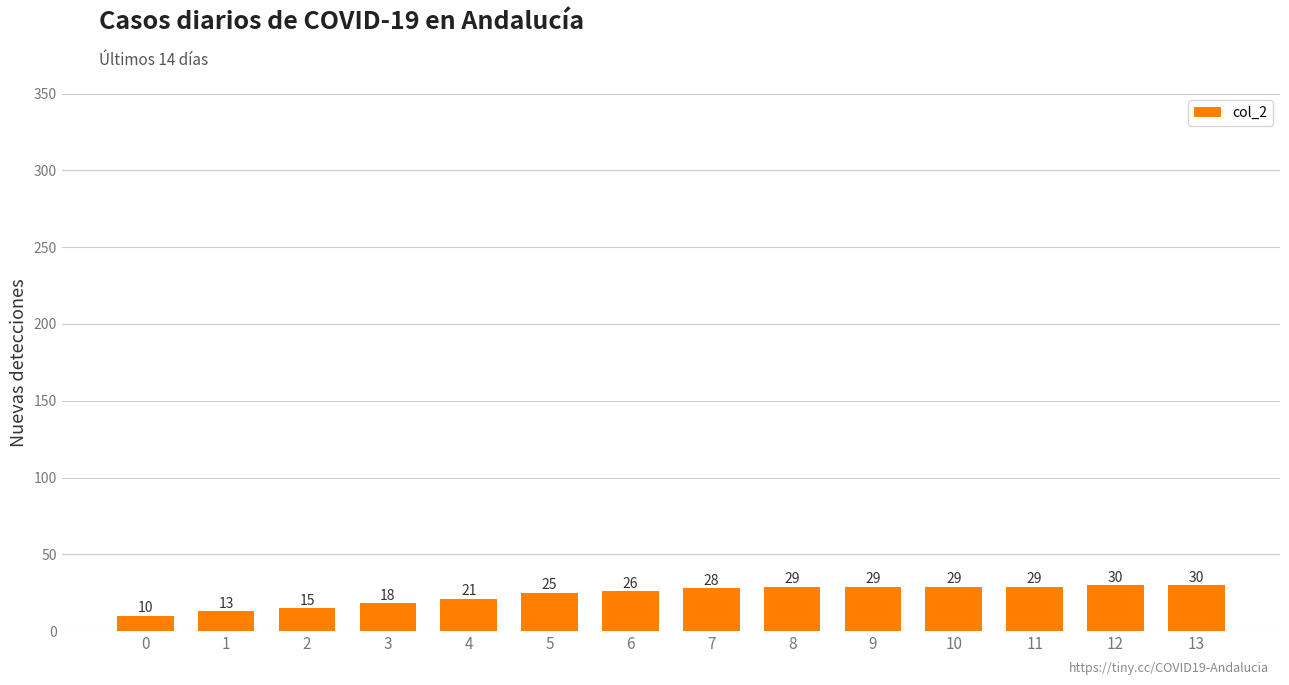

Count the number of categories in the chart.

14